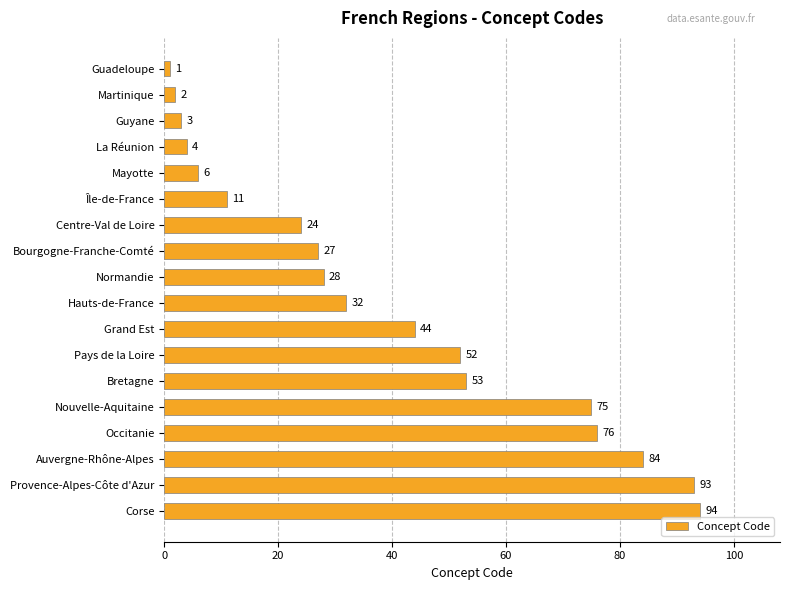

At which label is the value closest to 47?

Grand Est